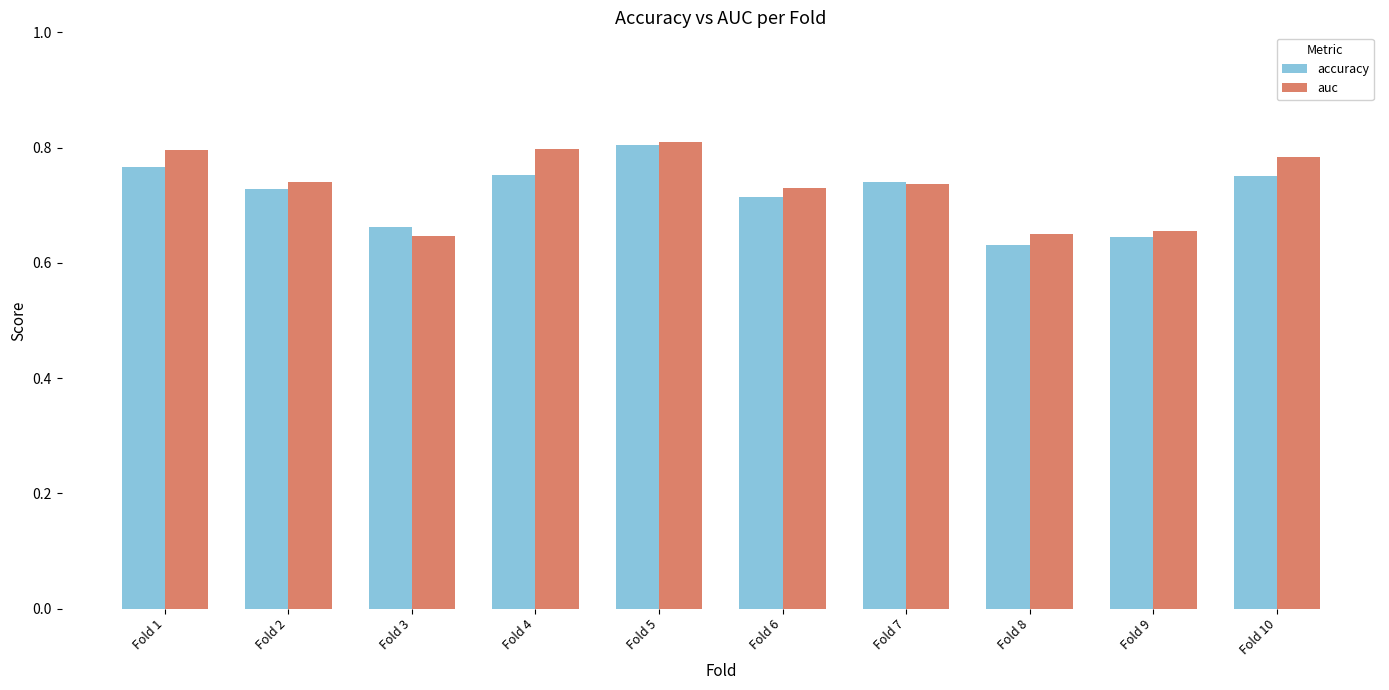

At how many categories does at least one series exceed 0?

10